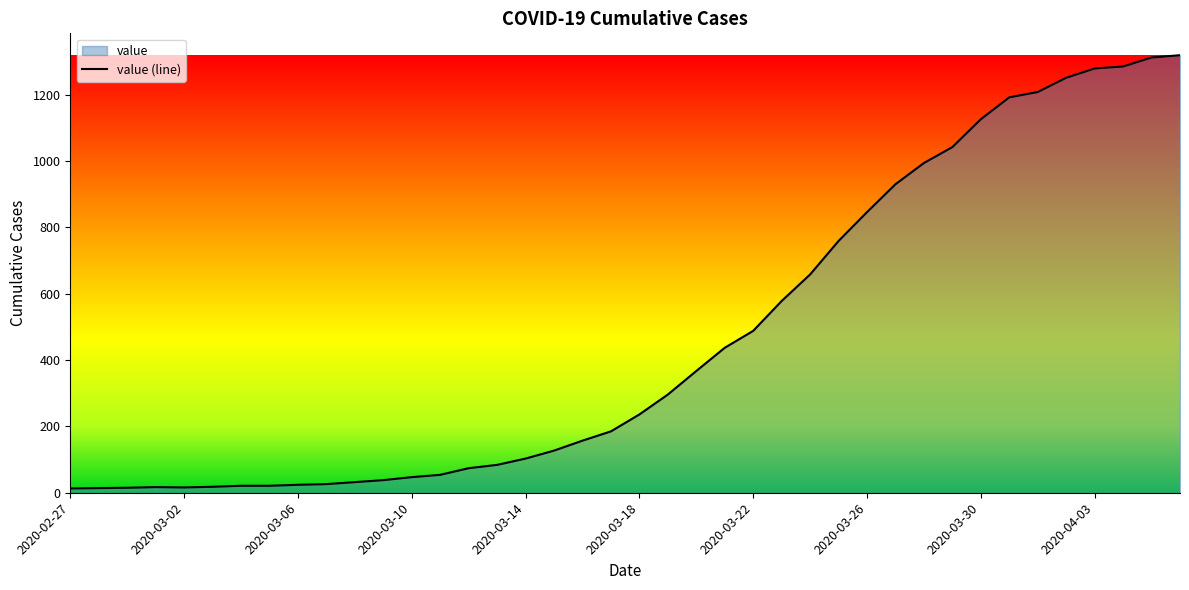

What is the difference between the maximum and minimum values?

1306